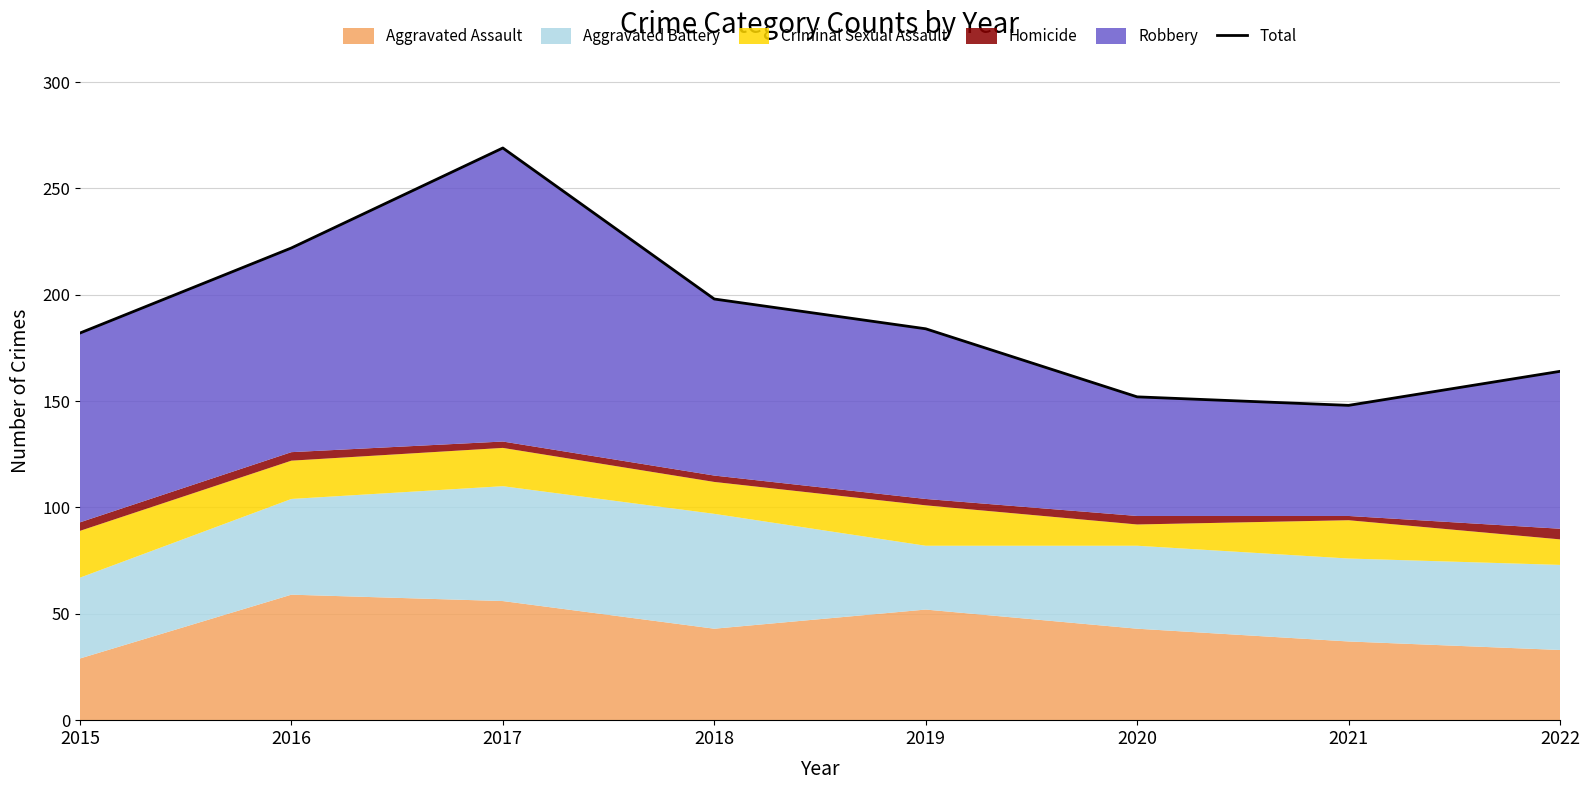

List the labels in order of value, largest first.

2017, 2016, 2018, 2019, 2015, 2022, 2020, 2021